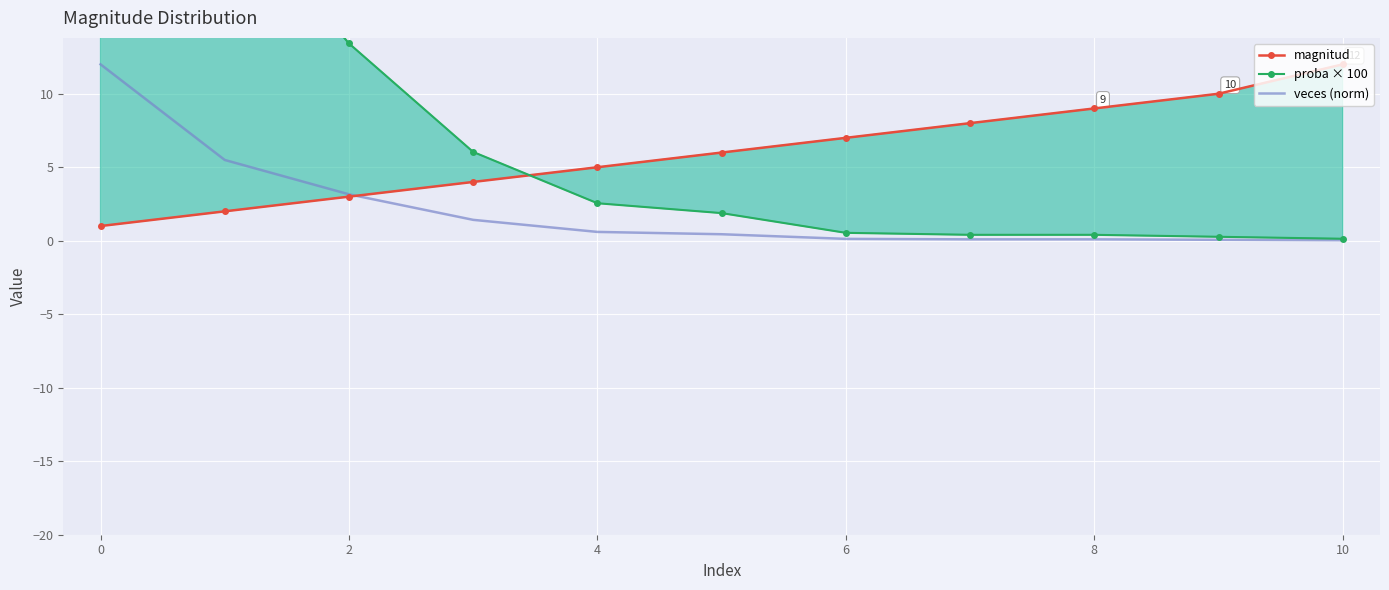

What is the difference between the maximum and minimum values in the magnitud series?

11.0